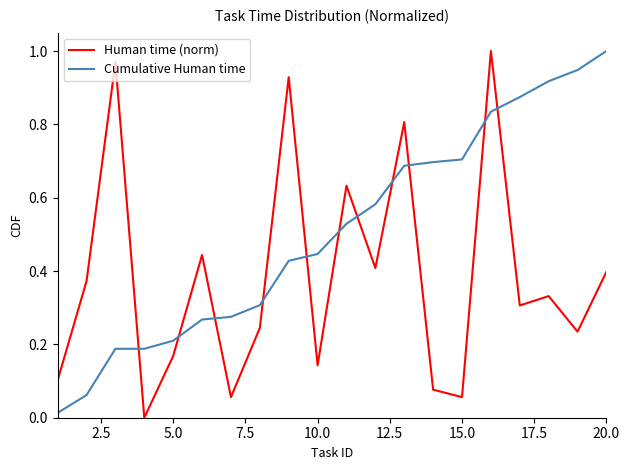

True or false: Human time (norm) and Cumulative Human time intersect in this chart.

True